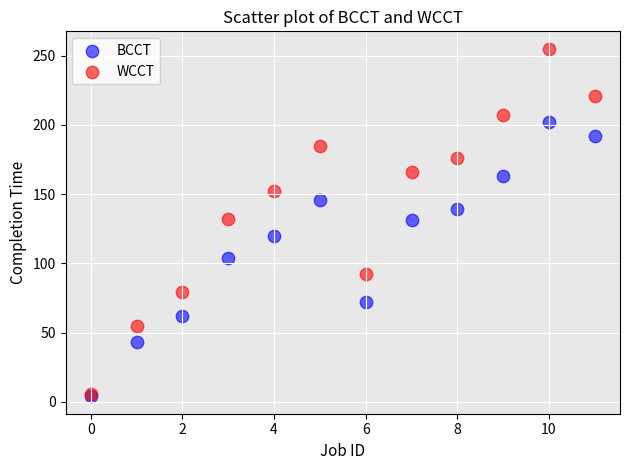

Which series reaches the maximum Y coordinate?

WCCT